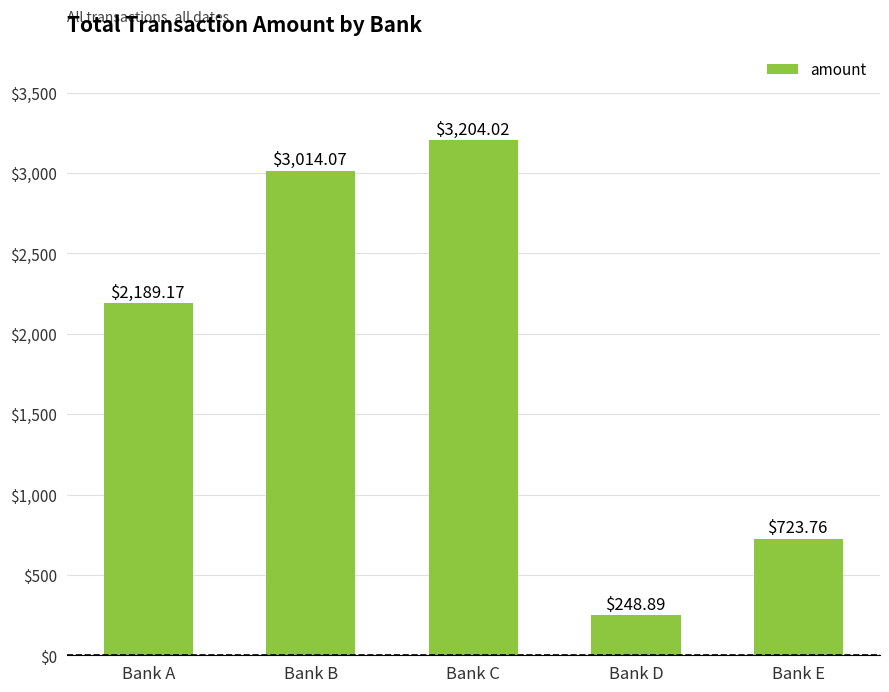

What is the change in value from Bank A to Bank D?

-1940.3